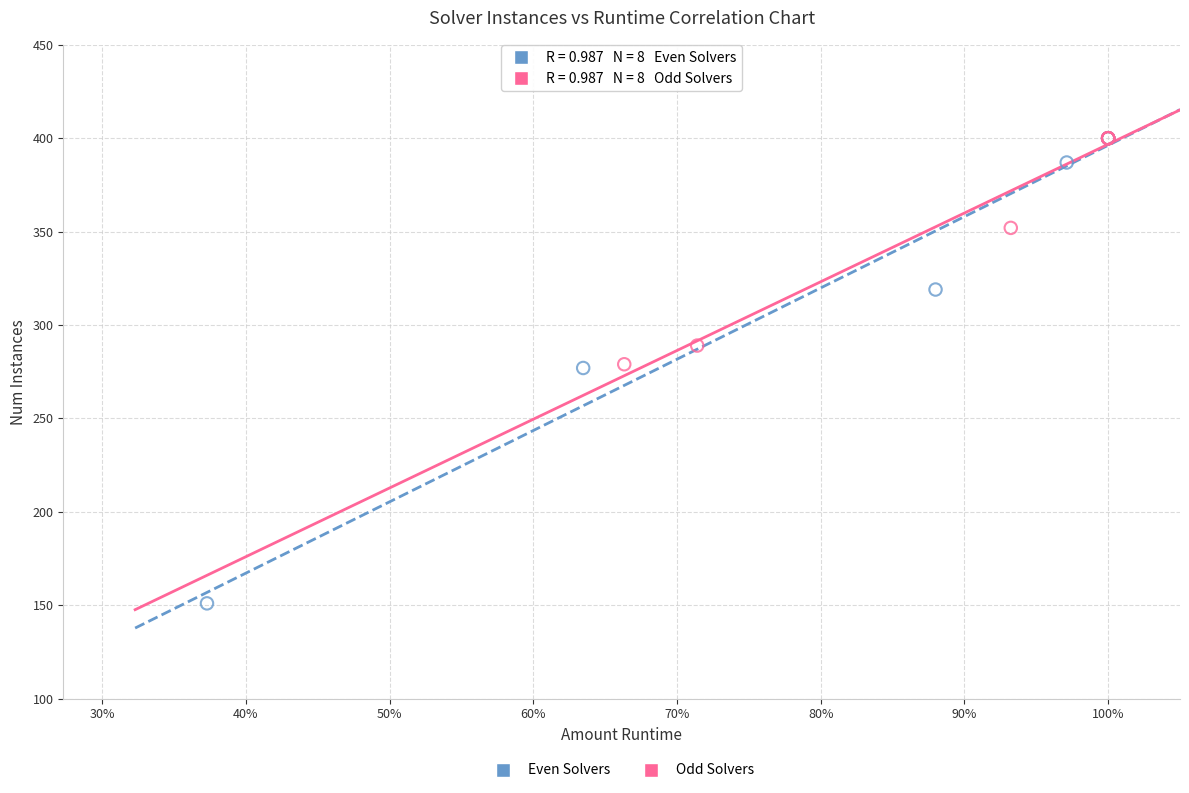

Which series contains the lowest Y value?

Even Solvers